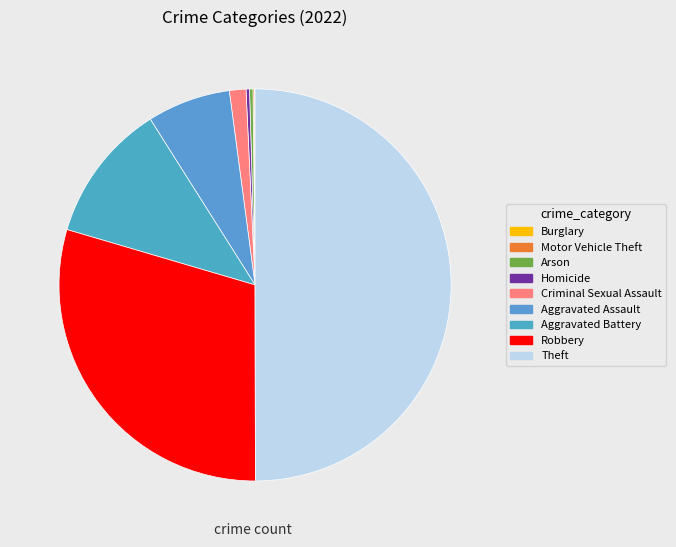

Is there any slice that represents more than half of the pie?

No